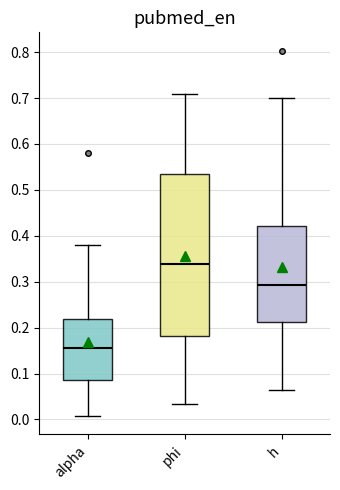

Comparing the boxes themselves (not the whiskers), which one is the tallest?

phi